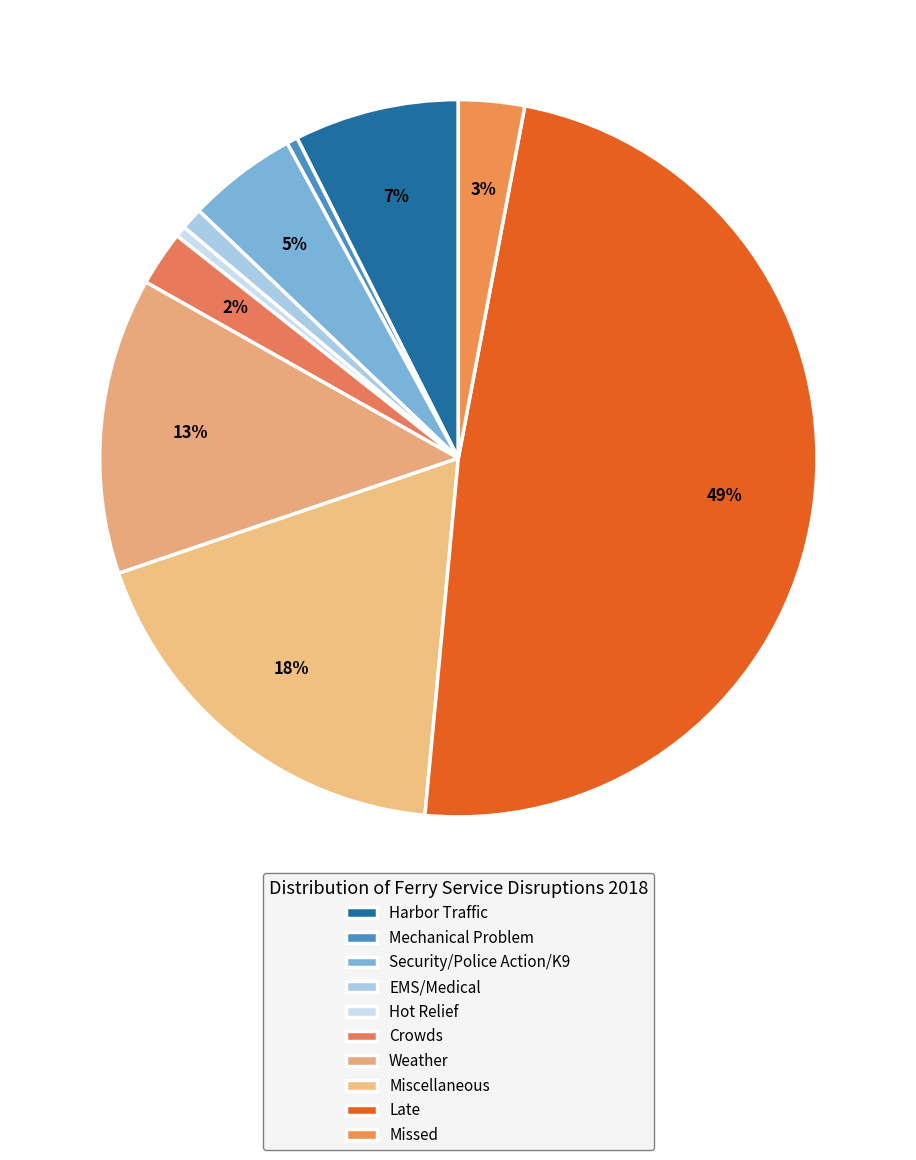

Is it true that Miscellaneous is 18% of the pie?

True